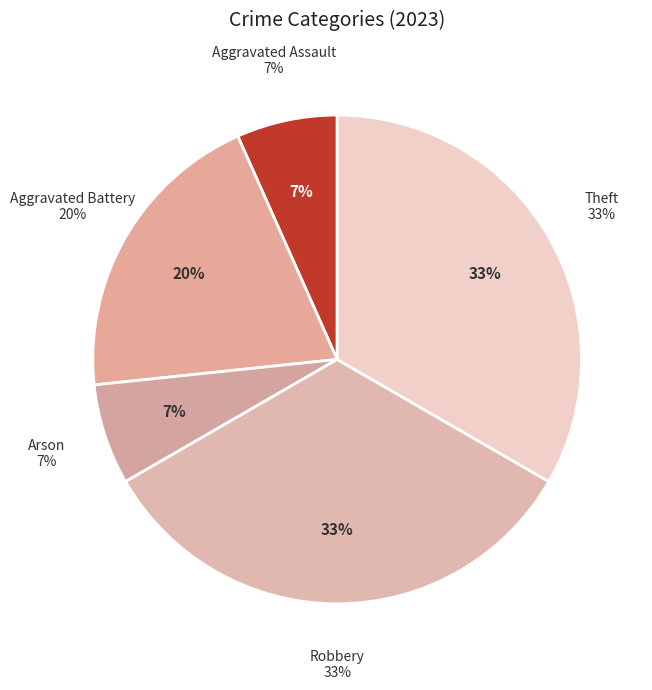

Is the sum of Theft and Aggravated Battery greater than half?

Yes